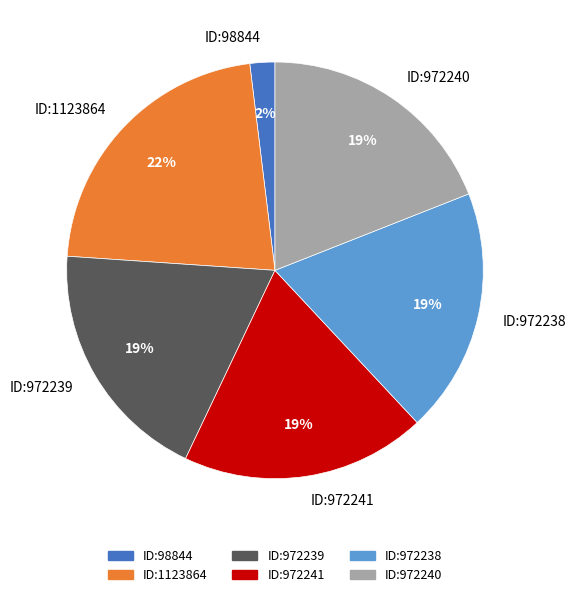

Does ID:972238 account for over 50% of the chart?

No